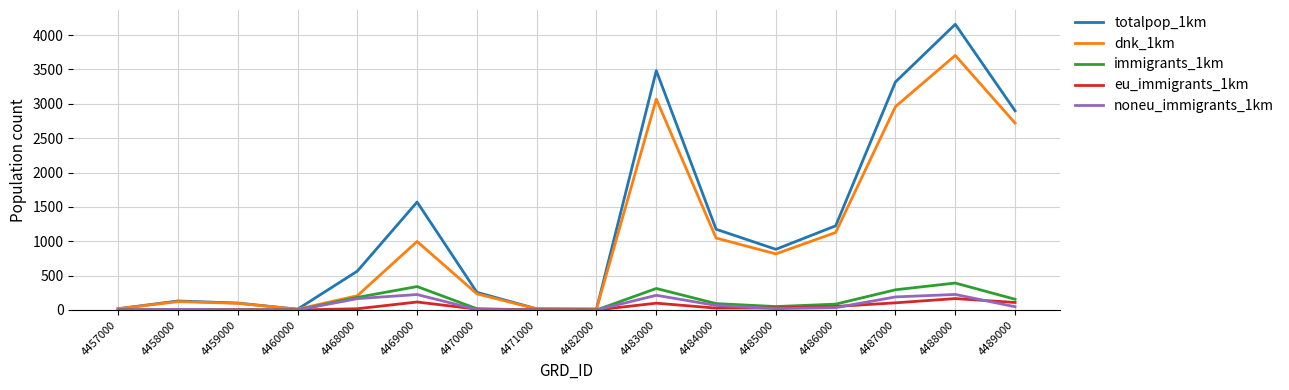

Which series has the largest range (max minus min)?

totalpop_1km